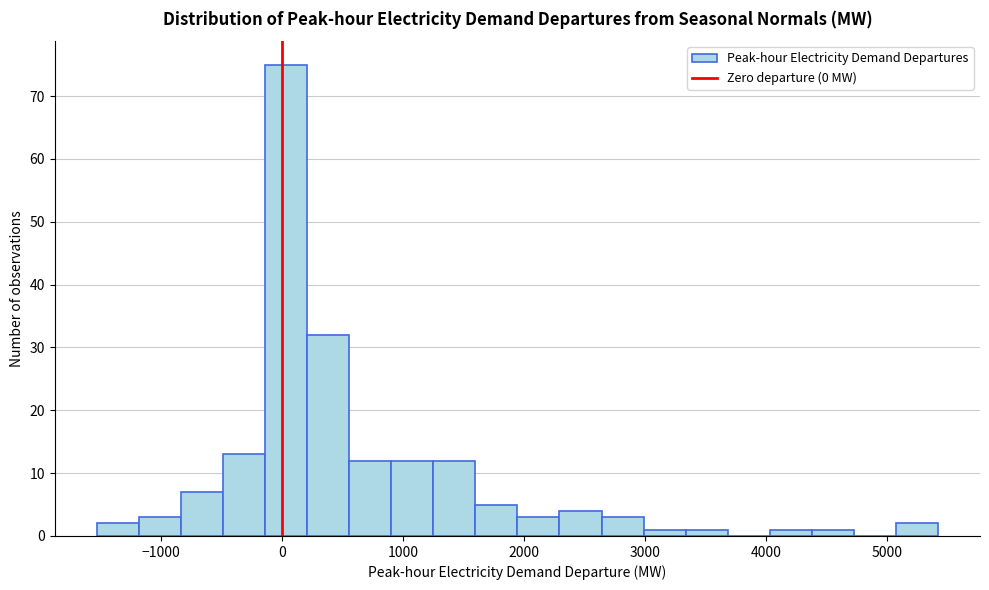

Around what value on the x-axis is the tallest bar? Give the approximate position of its centre, as read against the axis.

0